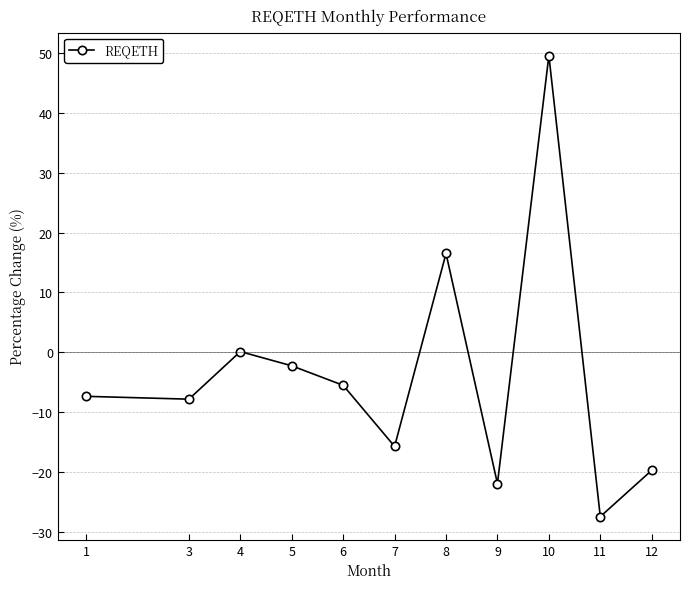

At which label does the data first exceed -7?

4